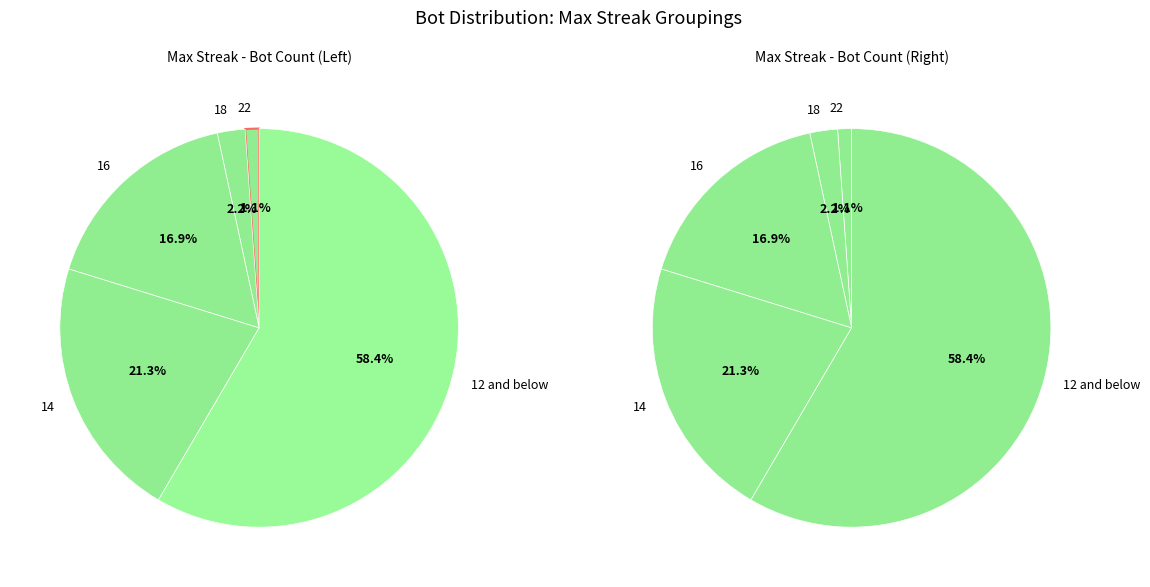

The 16 slice represents 29% of the pie. True or false?

False